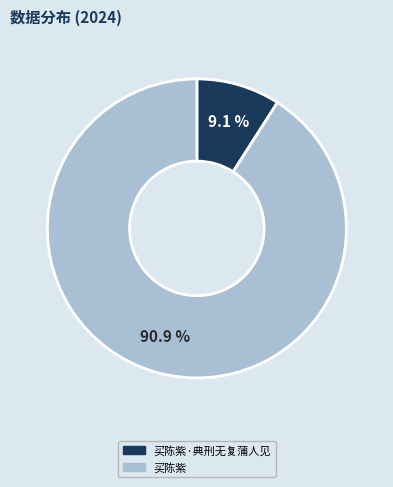

Which category has the biggest portion of the pie?

买陈紫